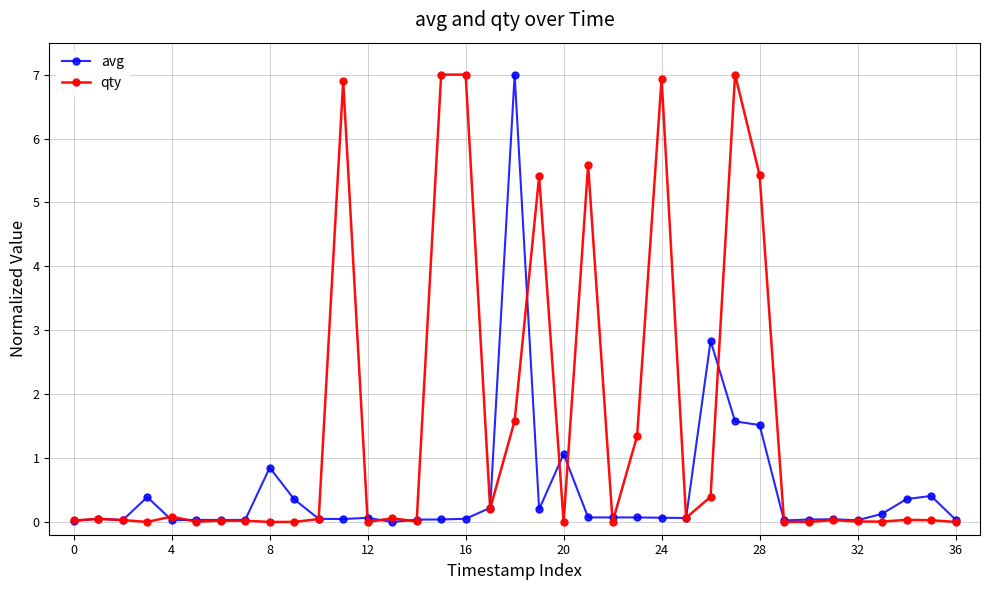

At how many categories does at least one series exceed 6?

6